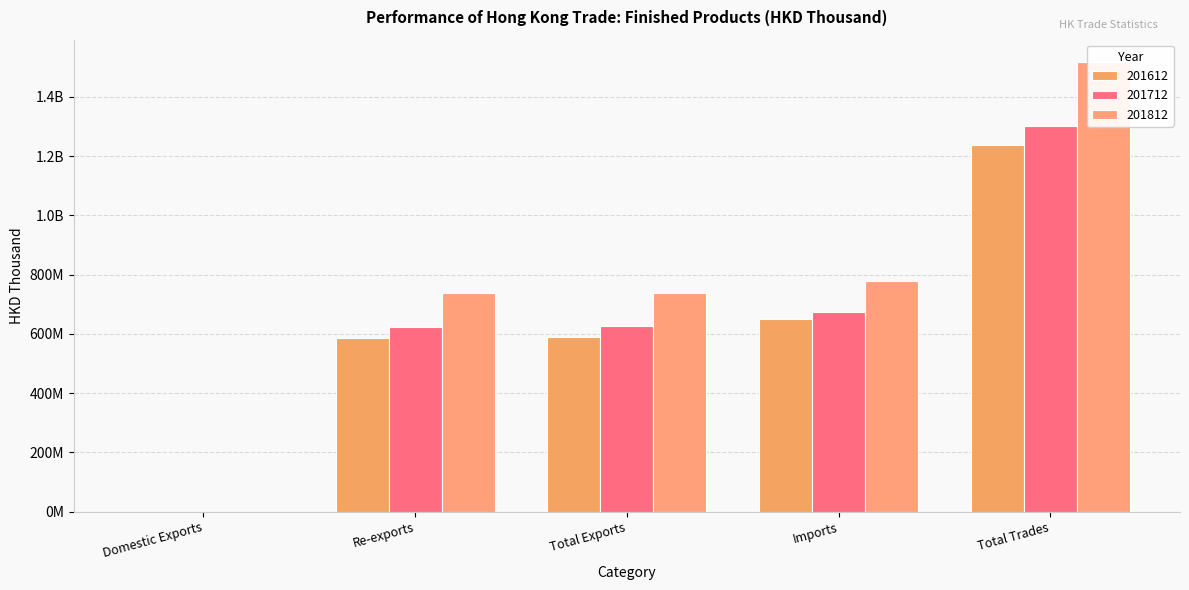

What is the difference between the highest and lowest values at Imports?

129458870.1